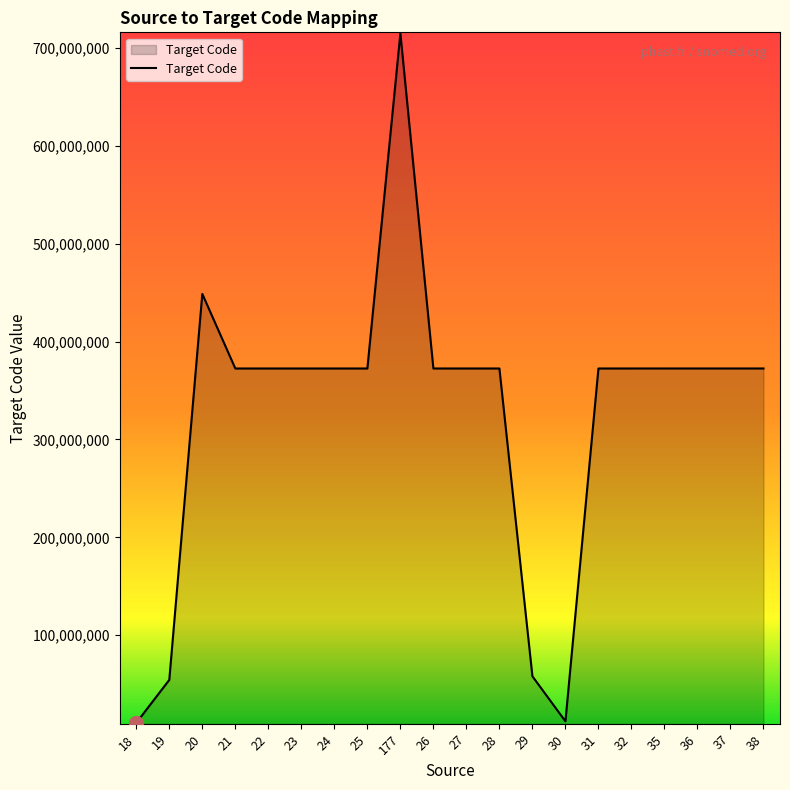

How many values are below 372457001?

10